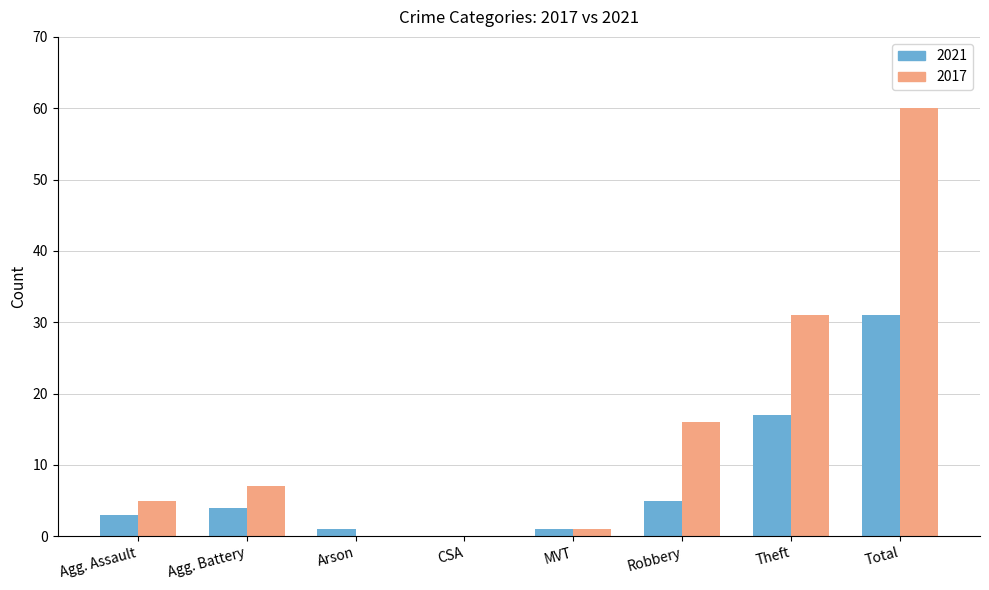

Which category has the highest value in the 2017 series?

Total